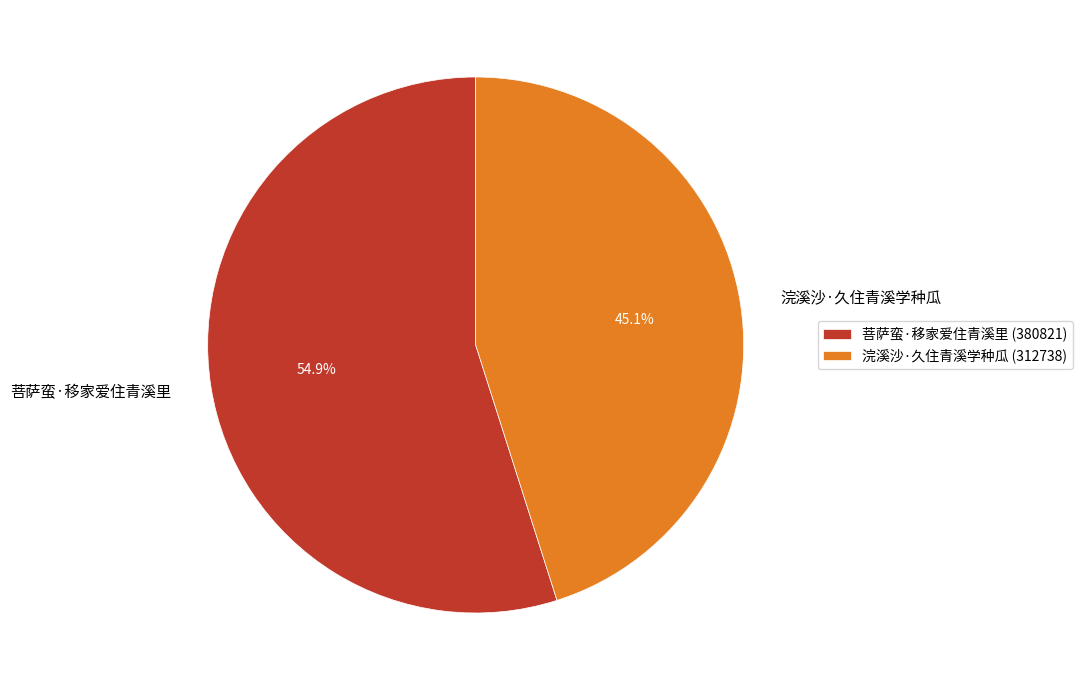

Does 浣溪沙·久住青溪学种瓜 account for over 50% of the chart?

No